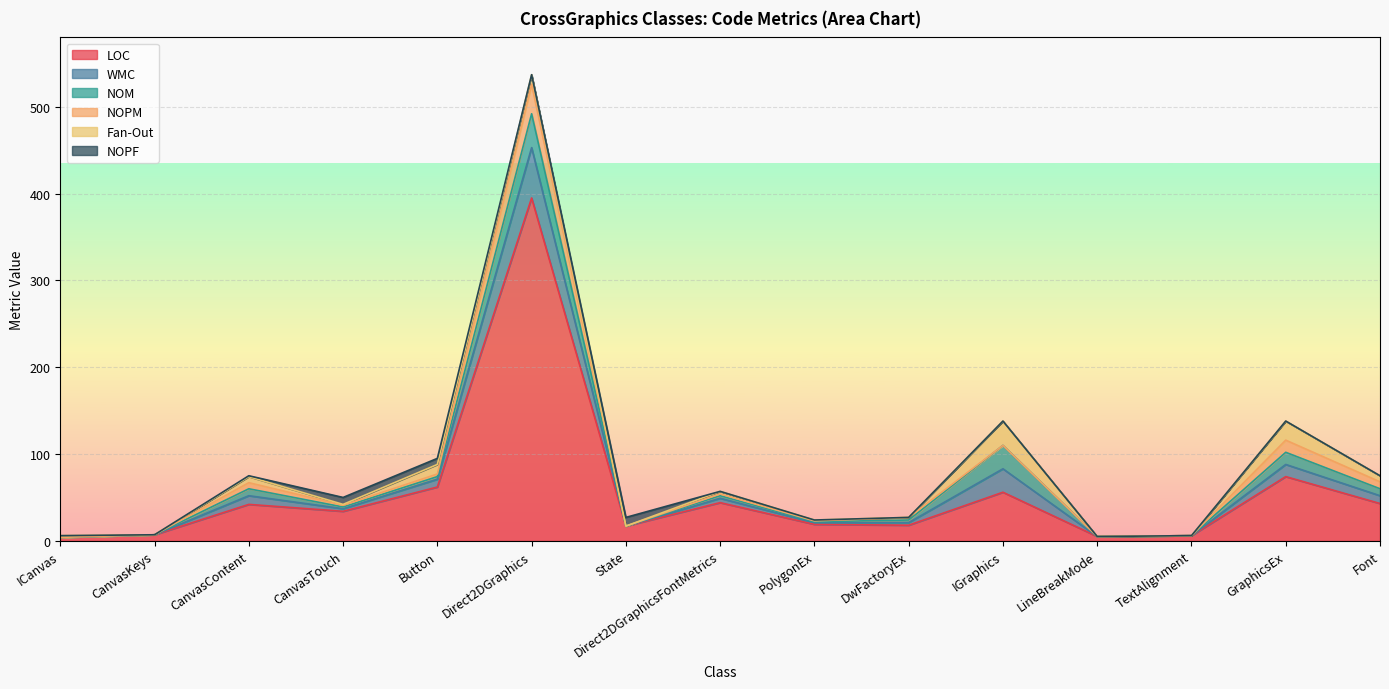

At which category is the sum across all series the highest?

Direct2DGraphics